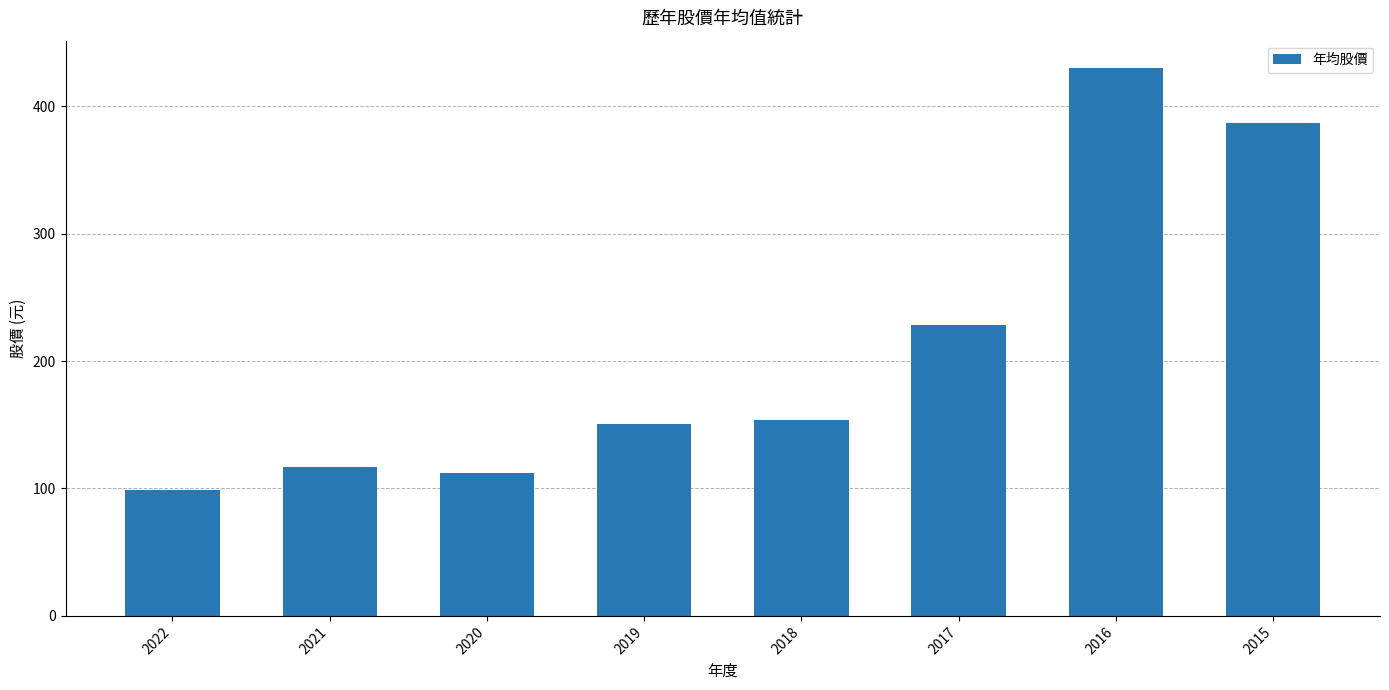

What is the value of the 6th bar from the left?

228.0